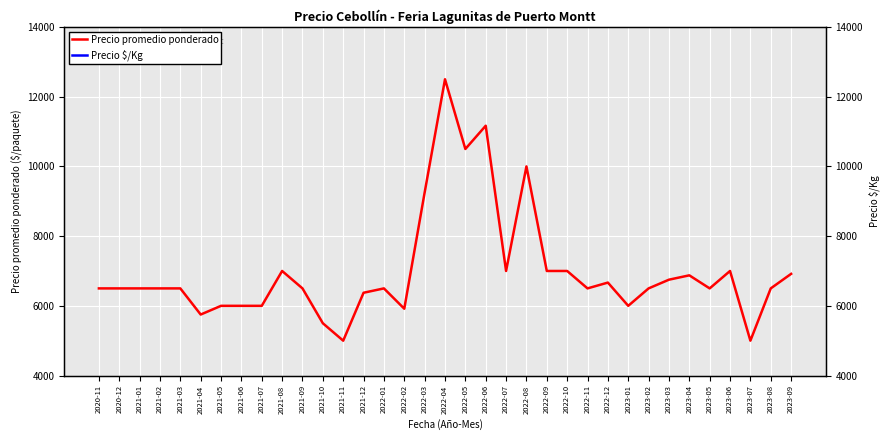

True or false: Precio promedio ponderado has more than 0 interior local peaks.

True